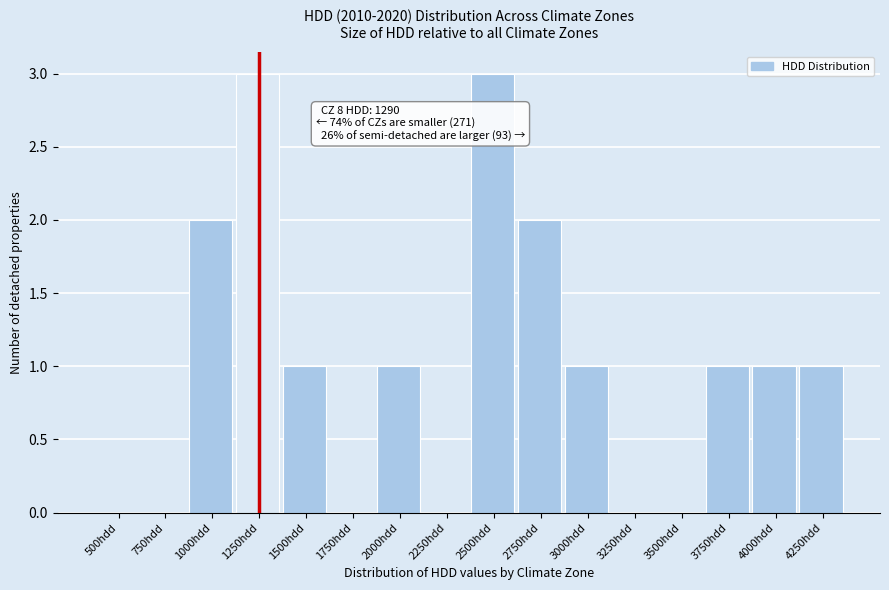

Reading left to right, transcribe all the data shown in this chart.

500hdd=0	750hdd=0	1000hdd=2	1250hdd=3	1500hdd=1	1750hdd=0	2000hdd=1	2250hdd=0	2500hdd=3	2750hdd=2	3000hdd=1	3250hdd=0	3500hdd=0	3750hdd=1	4000hdd=1	4250hdd=1